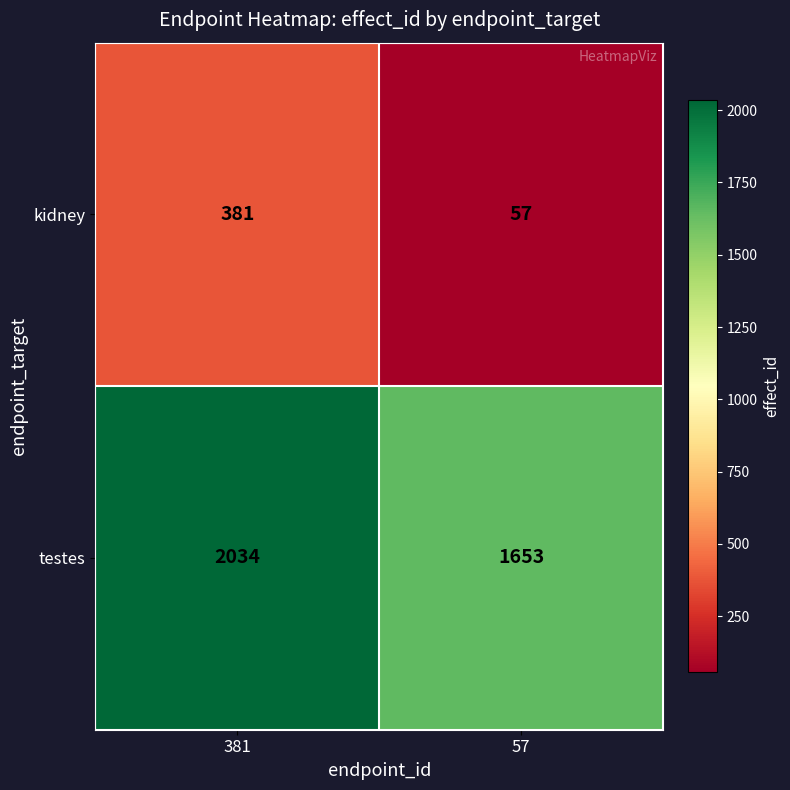

Is it true that kidney equals 57 at 57?

True